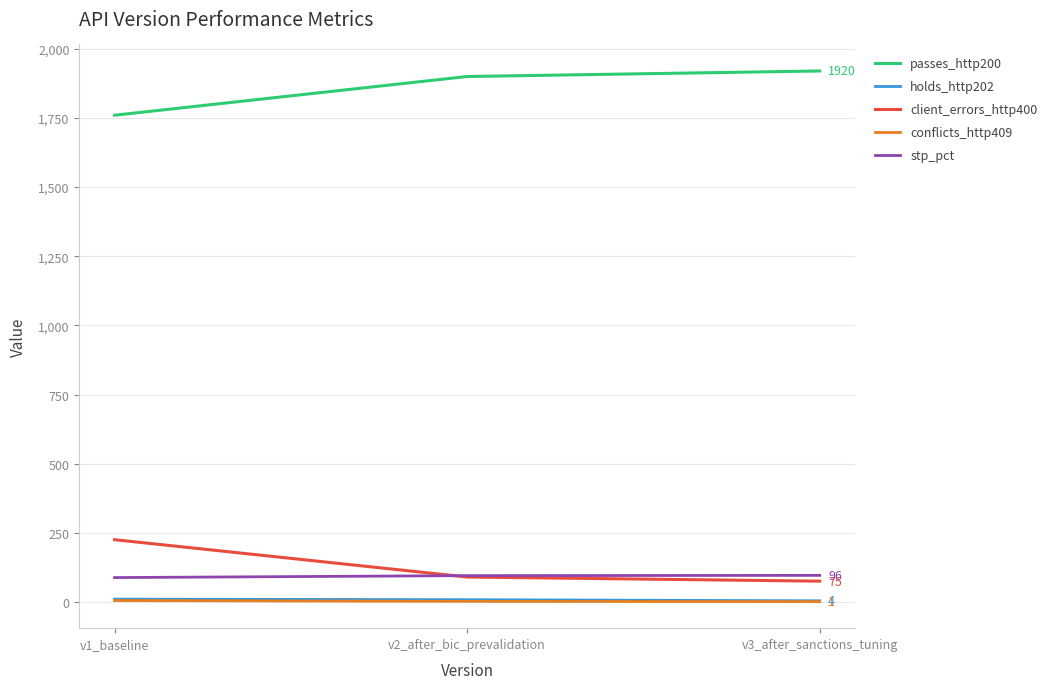

What is the lowest value of the client_errors_http400 series?

75